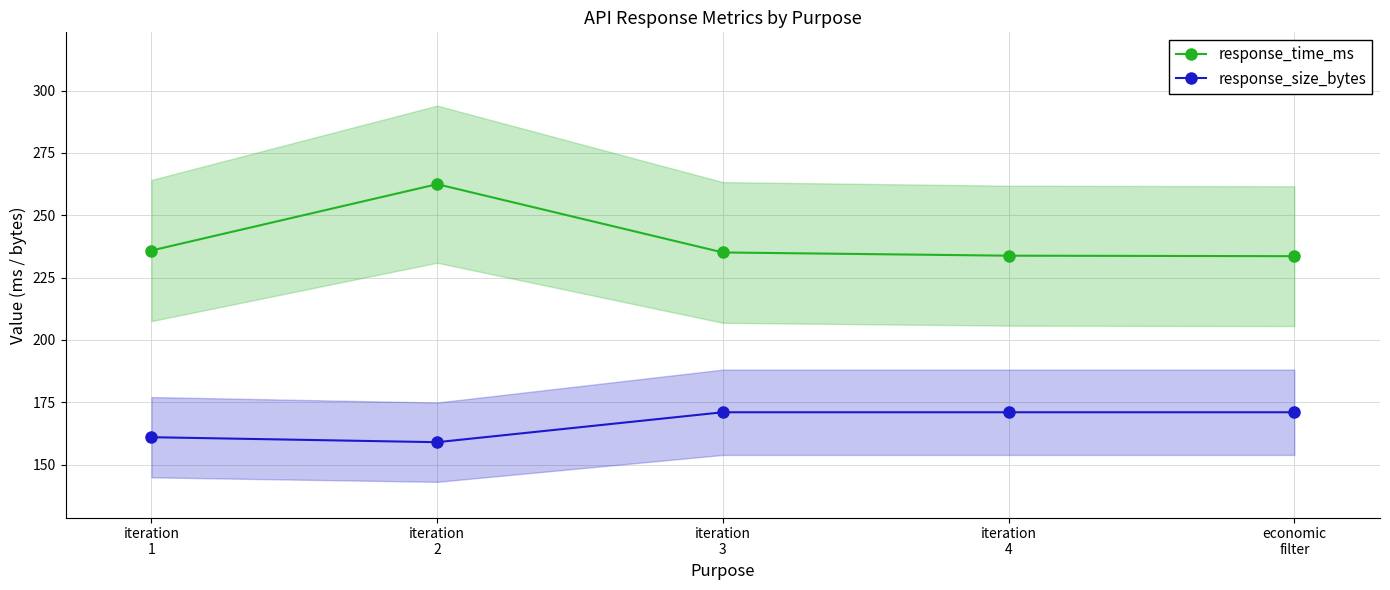

What are all the series names shown in the legend?

response_time_ms, response_size_bytes